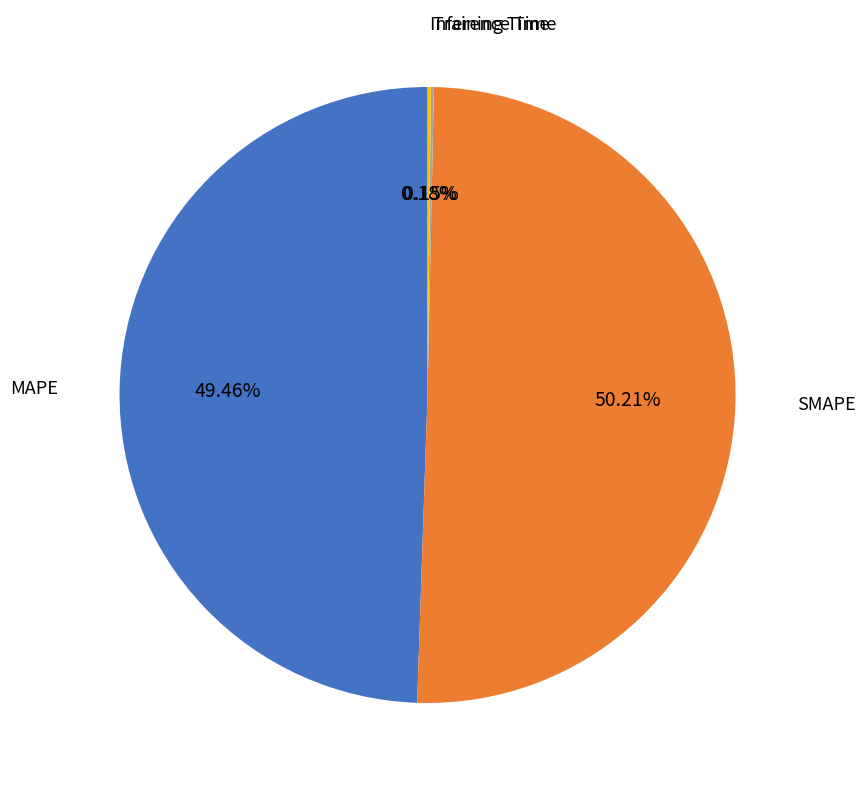

Which slice represents more than half of the pie?

SMAPE